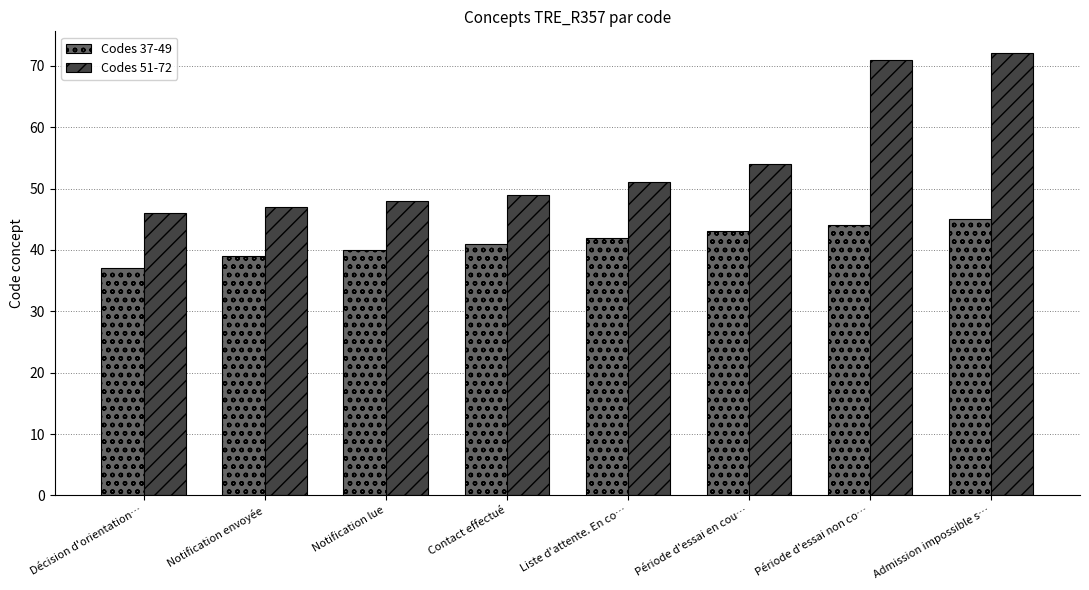

Which series has the largest range (max minus min)?

Codes 51-72